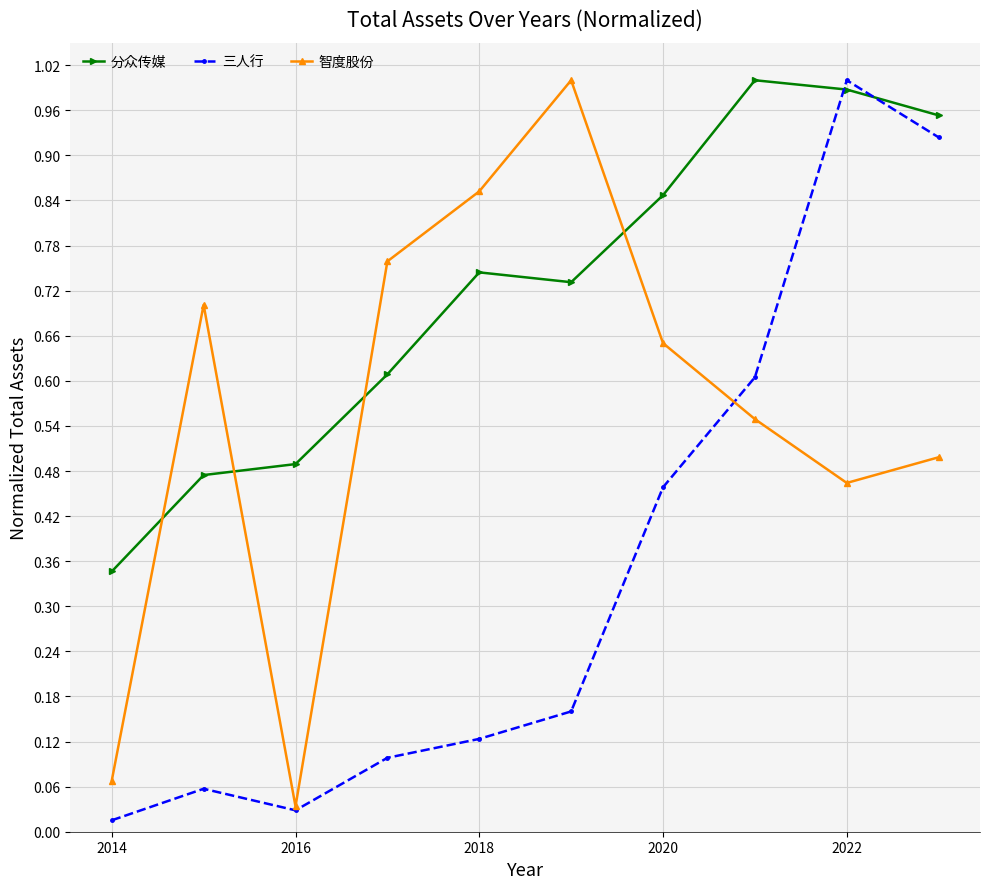

Which series has the largest total across all categories?

分众传媒